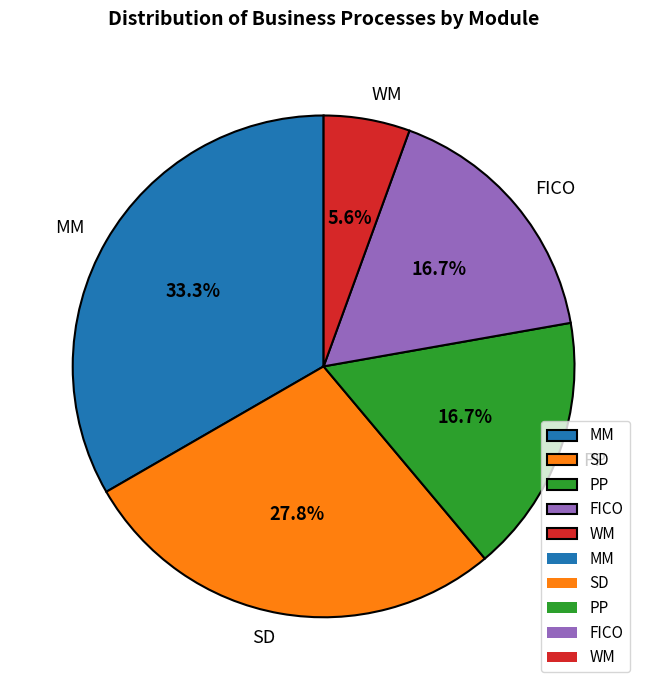

Does any single category account for the majority?

No